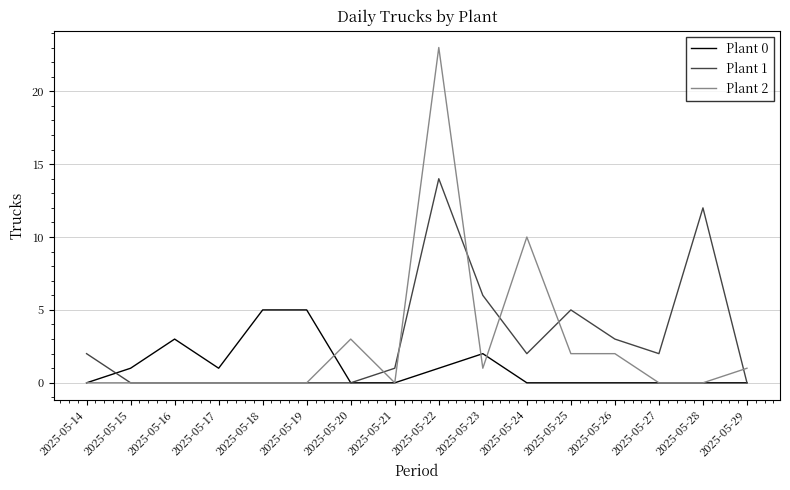

True or false: Plant 1 has more than 0 interior local peaks.

True